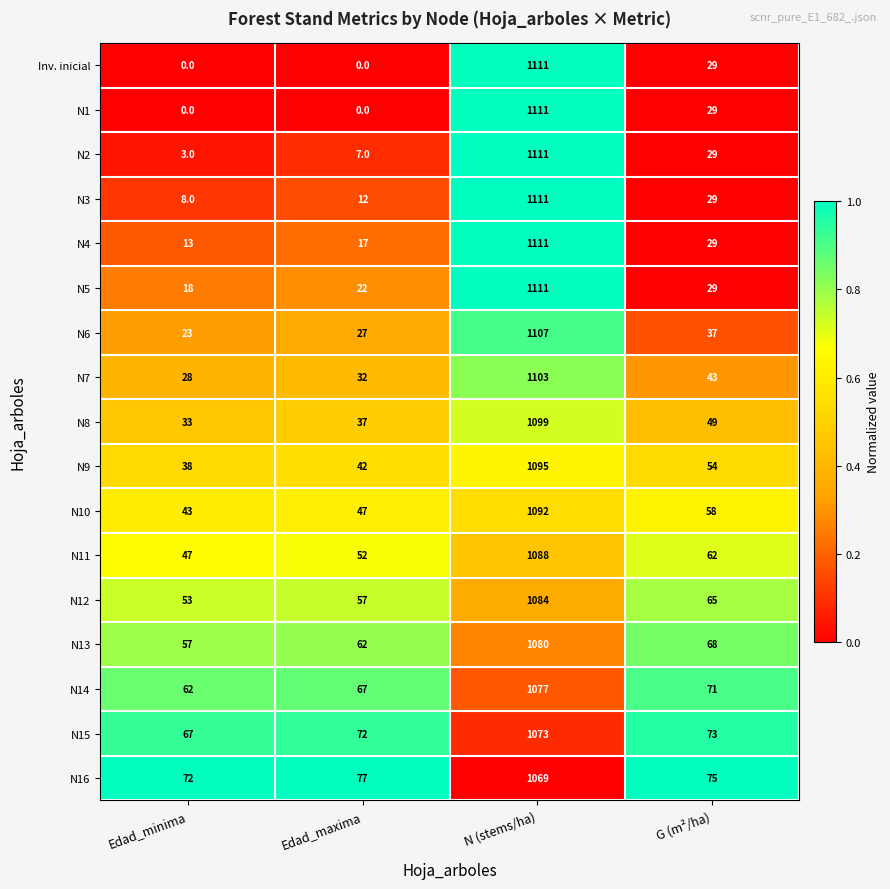

List the labels in order of N3 value, smallest first.

Edad_minima, Edad_maxima, G (m²/ha), N (stems/ha)